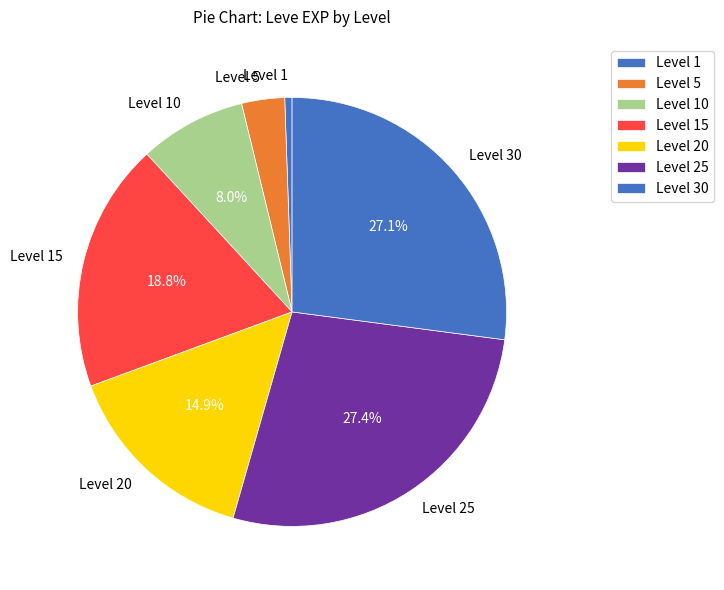

How much of the chart is everything except Level 20?

85.1%